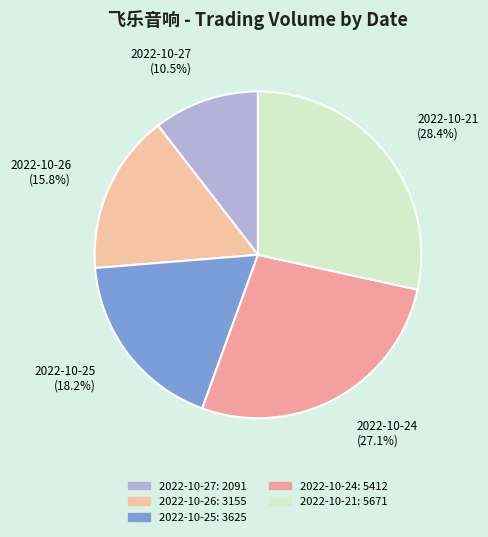

How many segments does this pie chart have?

5